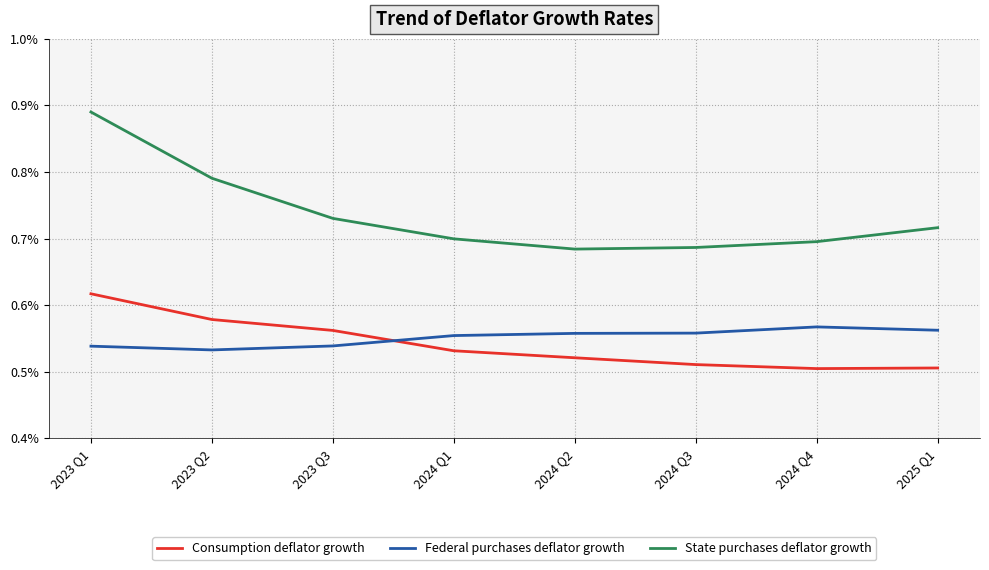

Between which two adjacent categories do Federal purchases deflator growth and Consumption deflator growth first intersect?

2023 Q3 and 2024 Q1